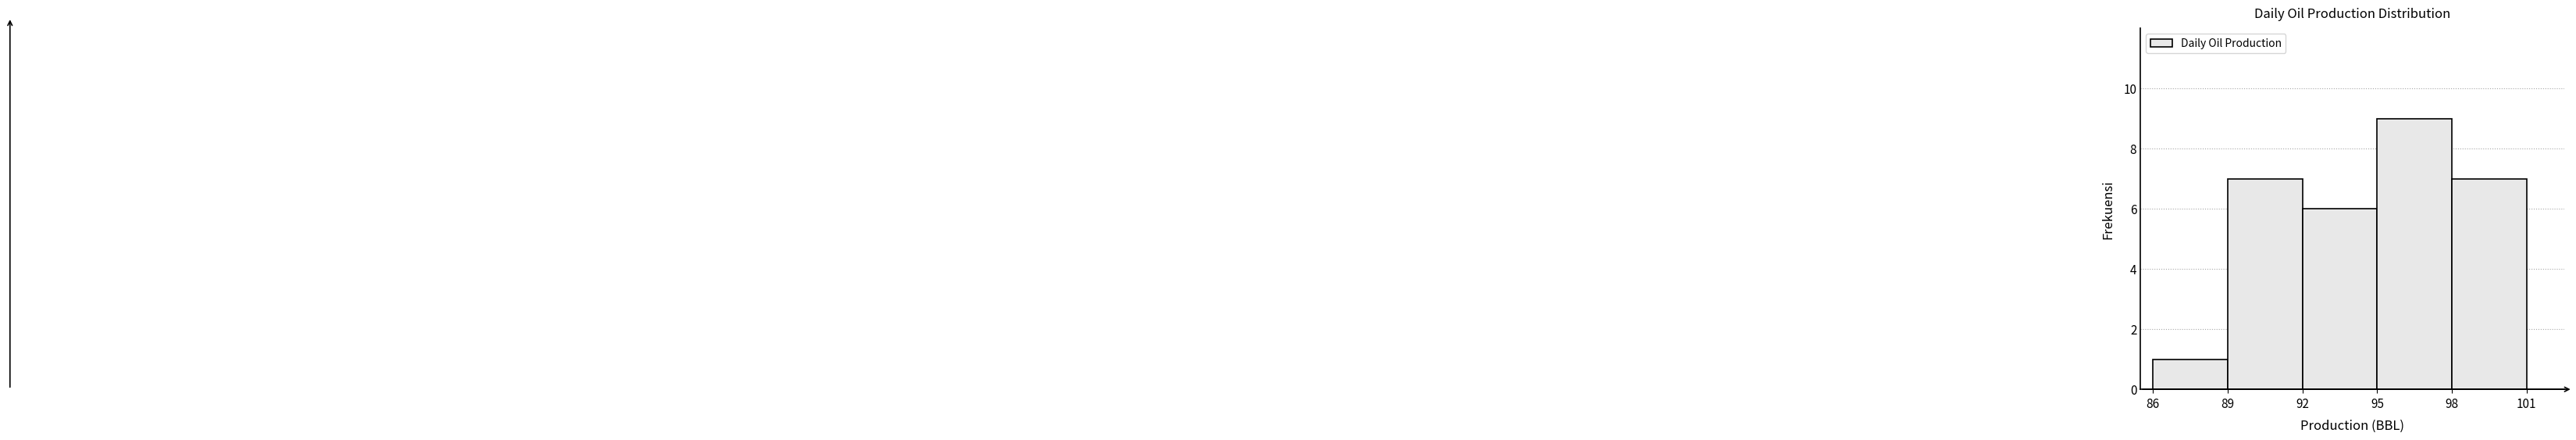

Reading left to right, list every bar in this chart as the range it spans on the x-axis followed by its height. The values are not printed on the chart, so give them approximately, as read against the axis.

86 to 89: 1
89 to 92: 7
92 to 95: 6
95 to 98: 9
98 to 101: 7